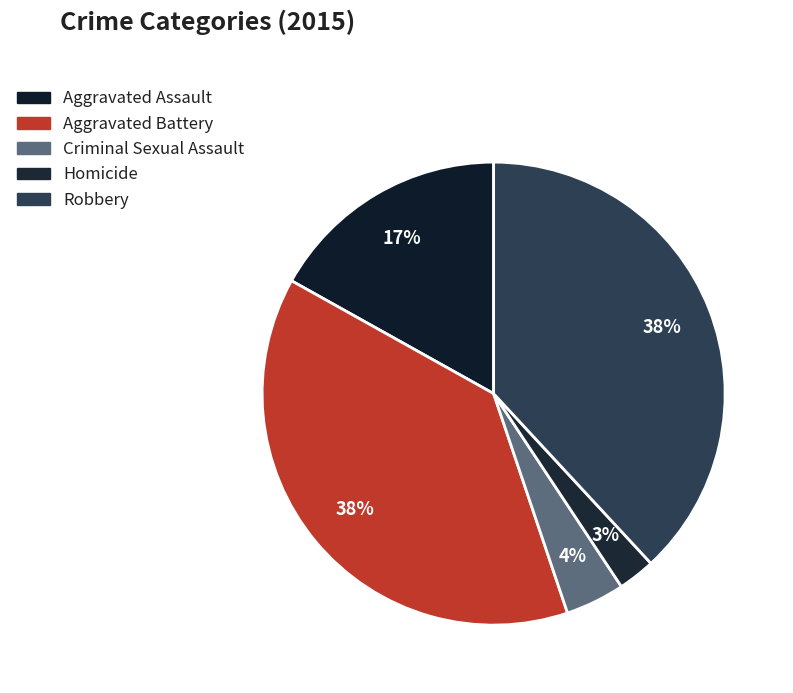

Is there a majority slice in this chart?

No